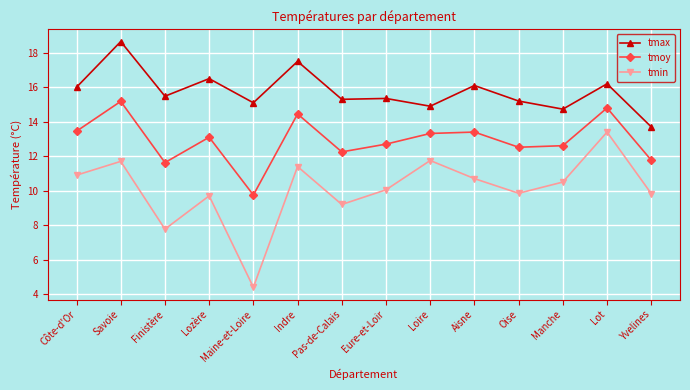

The value of tmax at Manche is 14.7. True or false?

True